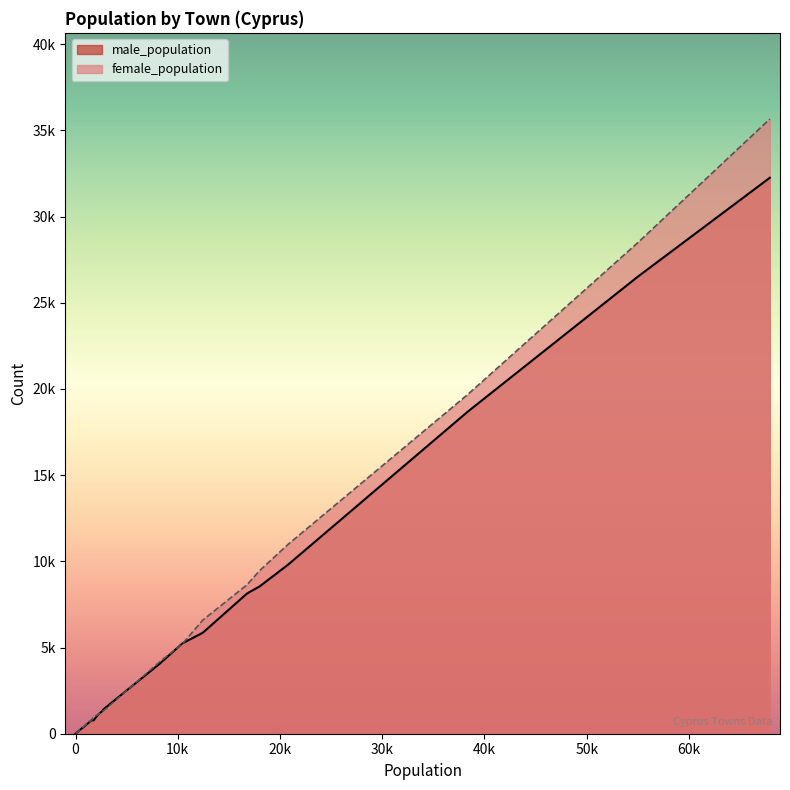

What are all the series names shown in the legend?

male_population, female_population